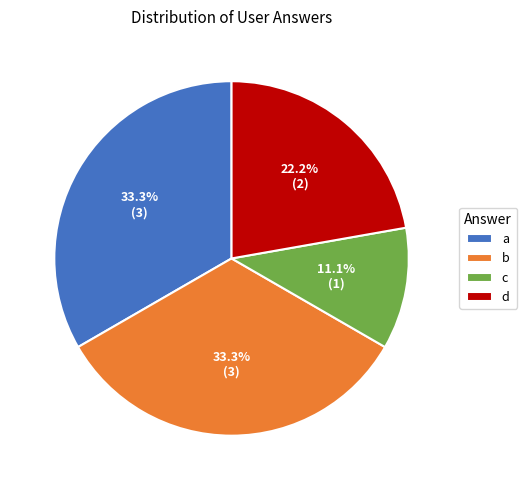

To the nearest percent, what is the difference between the c and b slice percentages?

22%